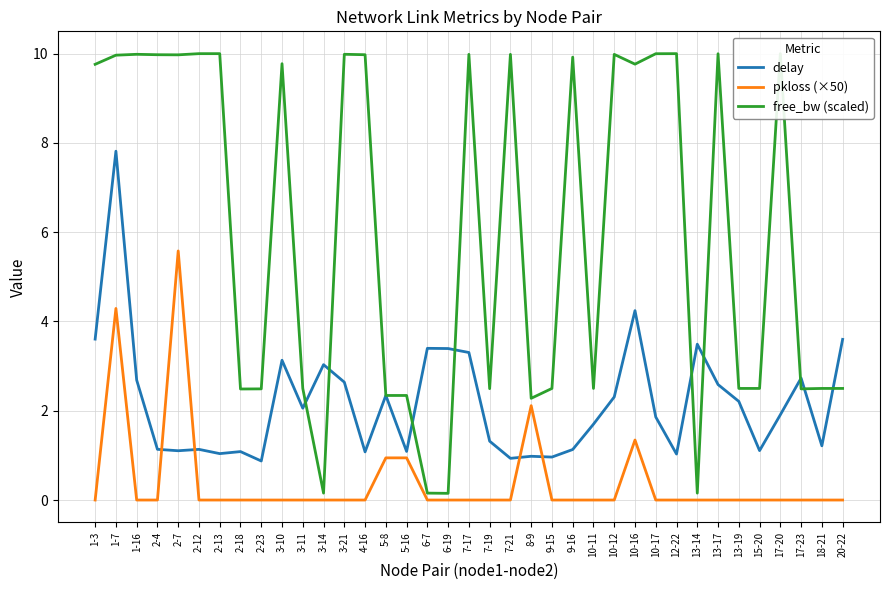

The free_bw (scaled) series shows 5.2 at 12-22. True or false?

False